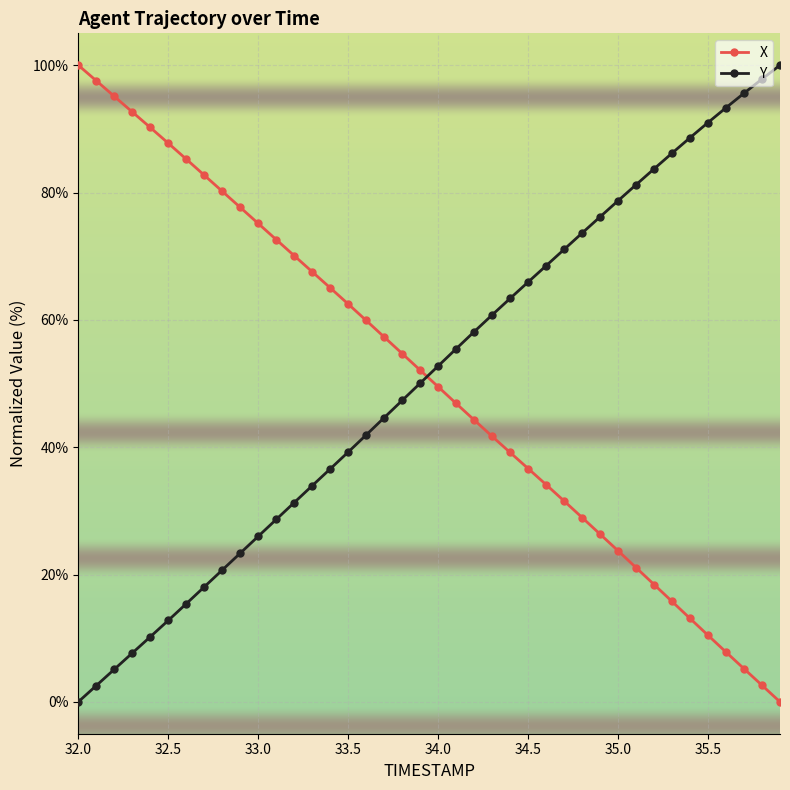

What is the value of the X point at the 26th from the left?

36.6